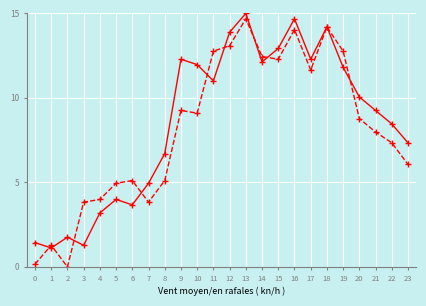

What is the difference between the highest and lowest values at 17?

0.6